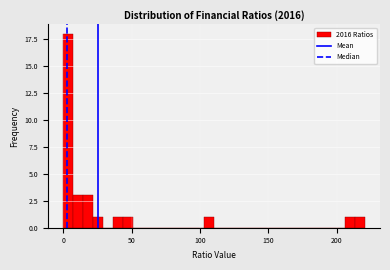

Read against the x-axis, roughly where is the centre of the tallest bar?

5